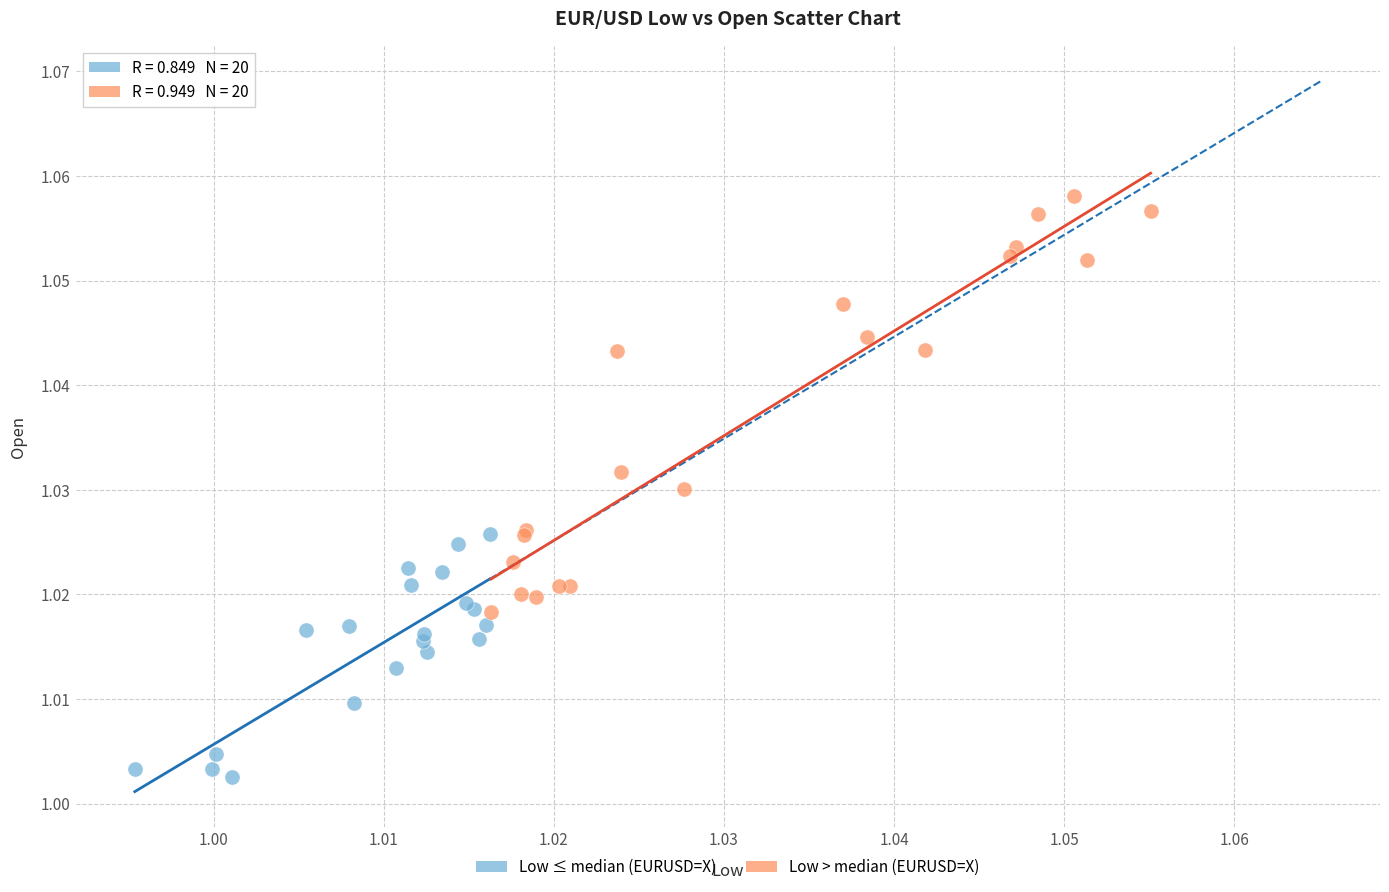

Which series contains the lowest Y value?

Low ≤ median (EURUSD=X)